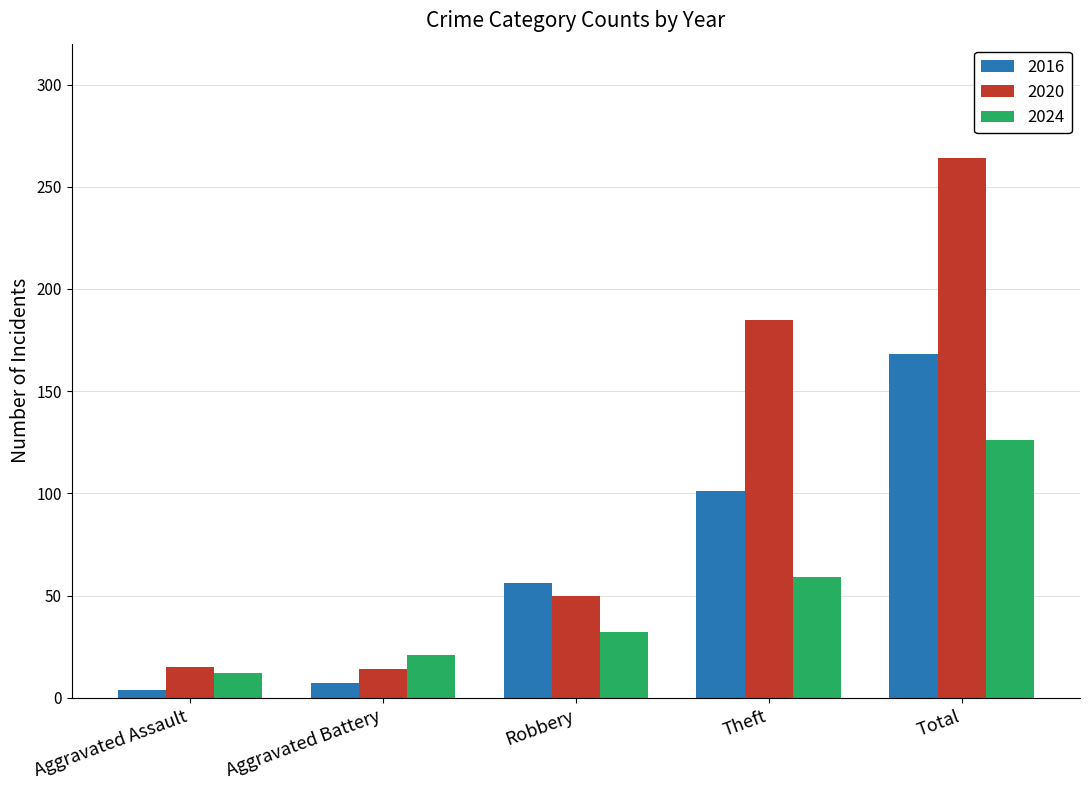

Count the number of data series in this chart.

3